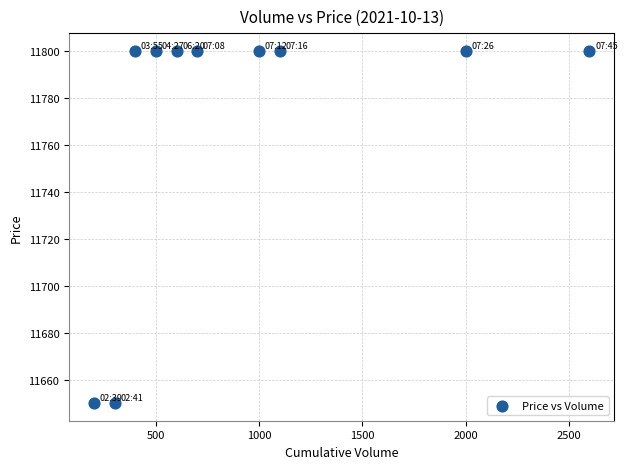

What is the average Y value?

11770